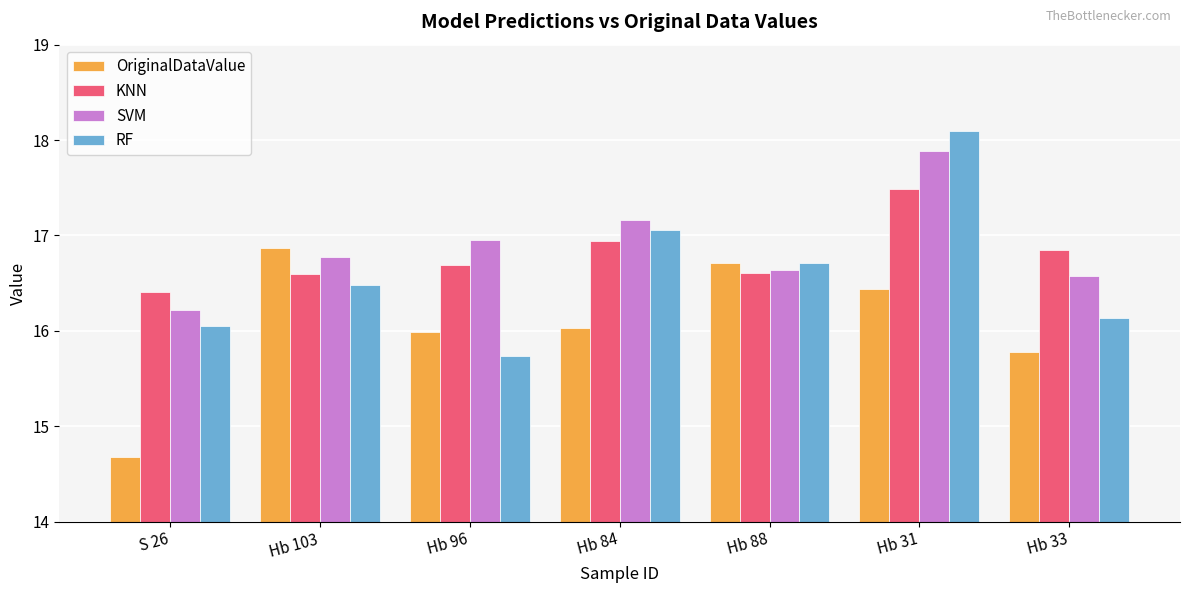

What is the difference between the maximum and minimum values in the KNN series?

1.1